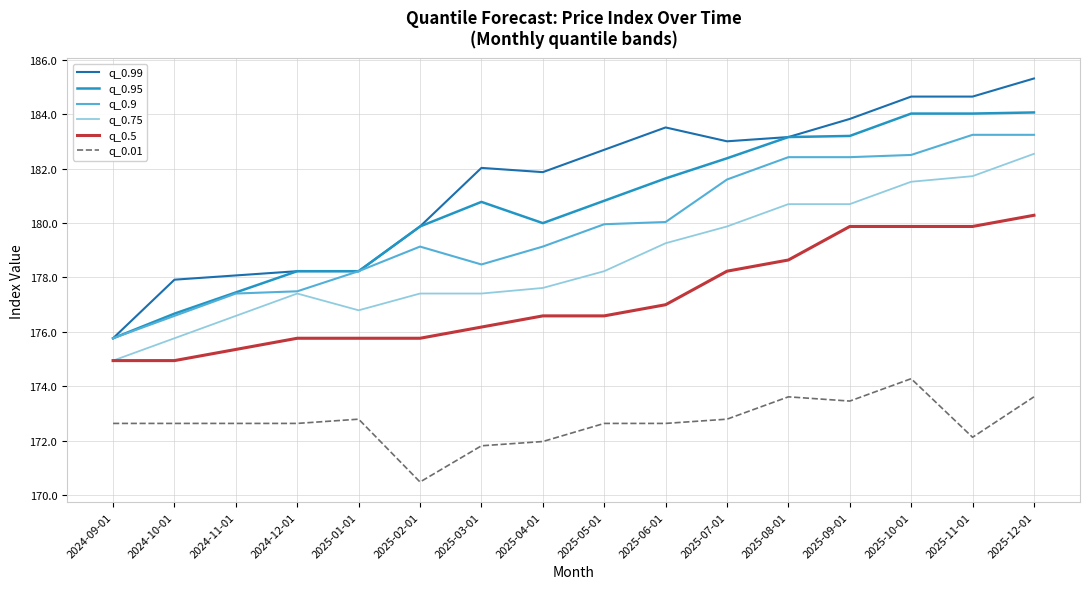

Which category has the lowest value across all series?

2025-02-01